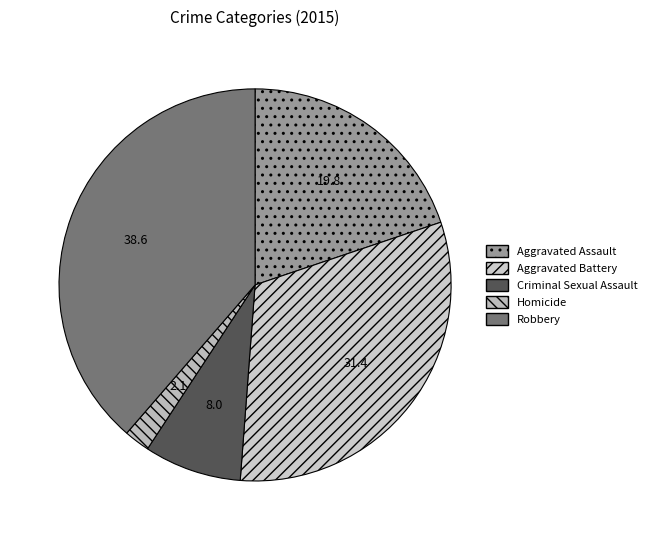

Between Aggravated Assault and Robbery, which is larger?

Robbery